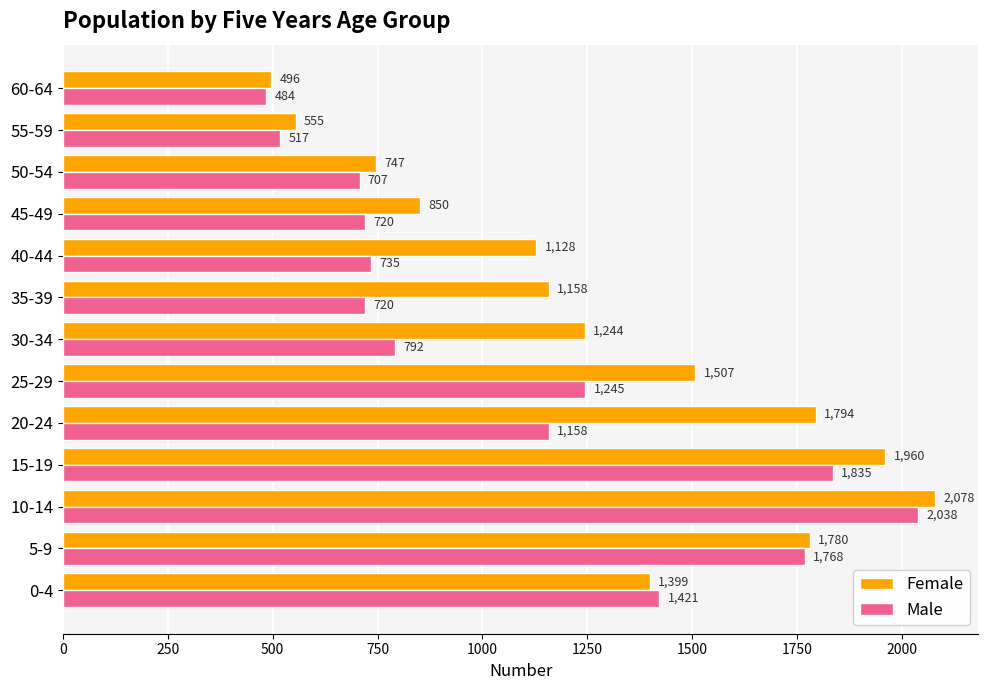

At which category does the chart reach its peak across all series?

10-14